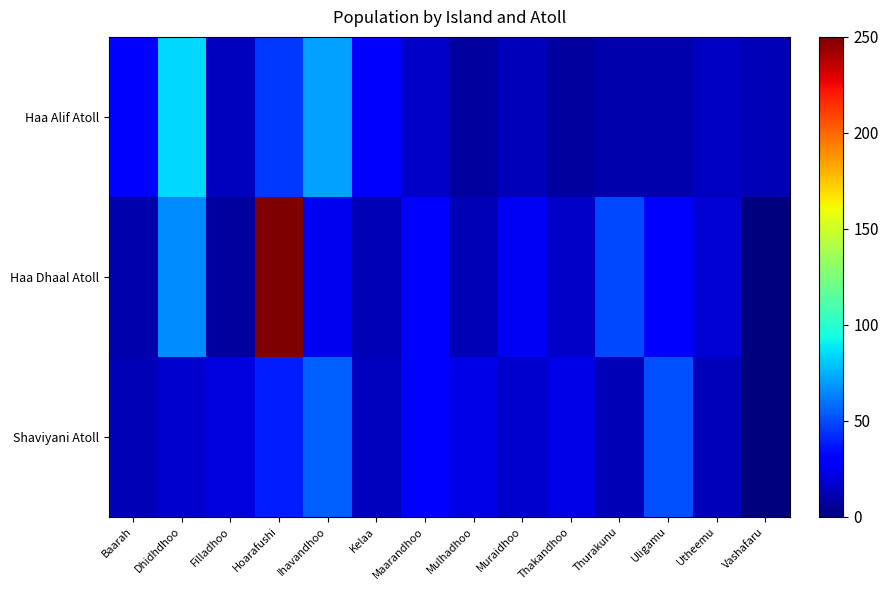

What is the total value across all series at Baarah?

50.6